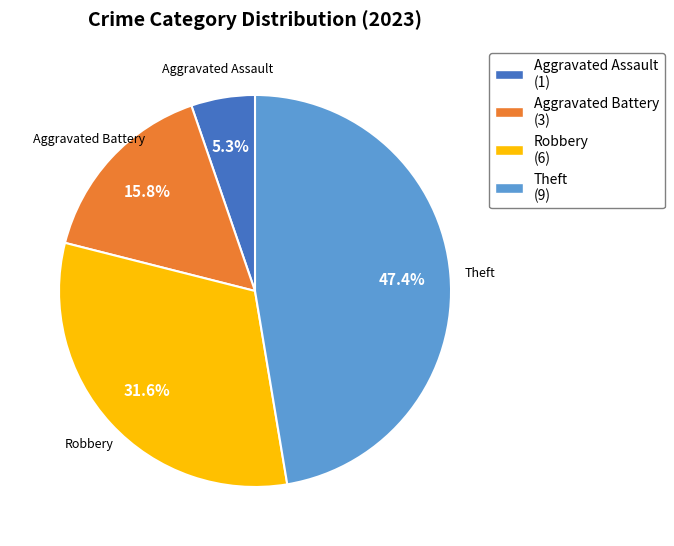

Is there any slice that represents more than half of the pie?

No